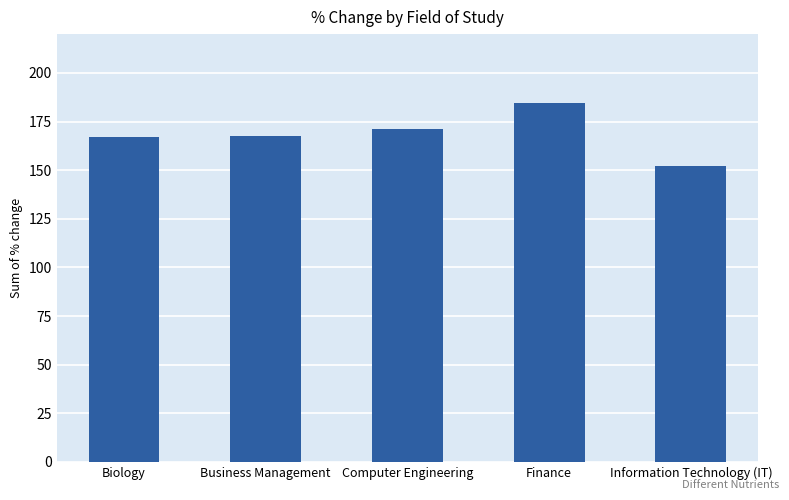

What position from the right is Computer Engineering?

3